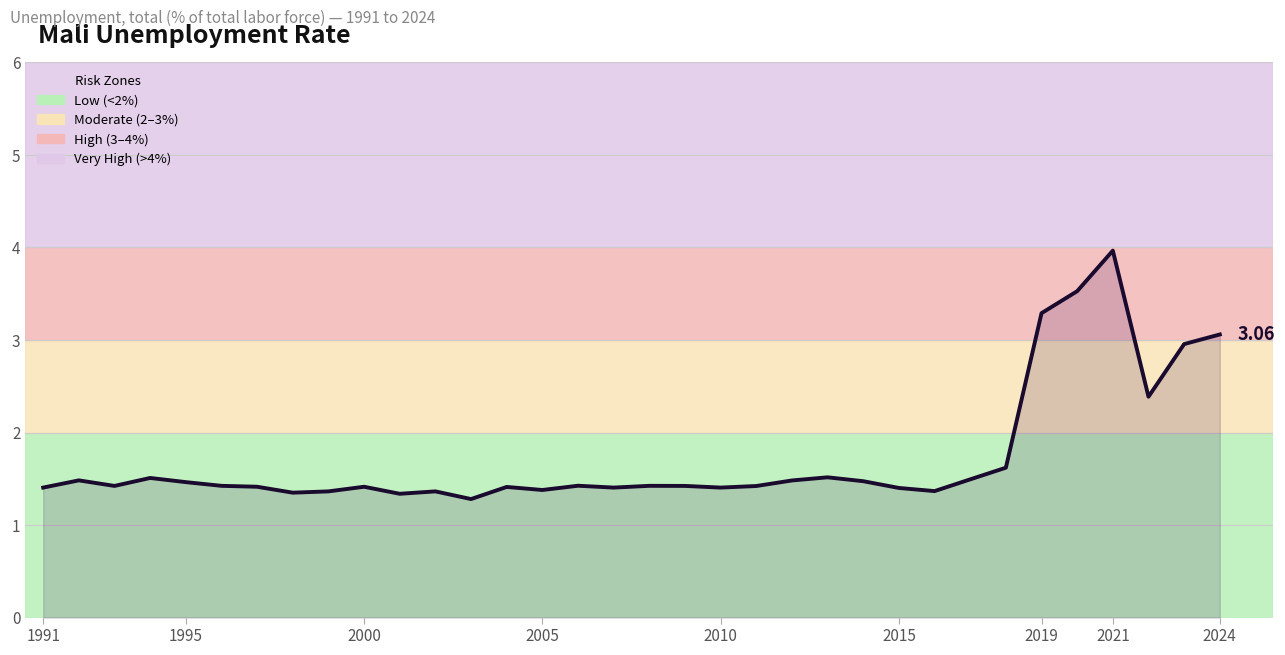

What is the maximum value shown in the chart?

4.0